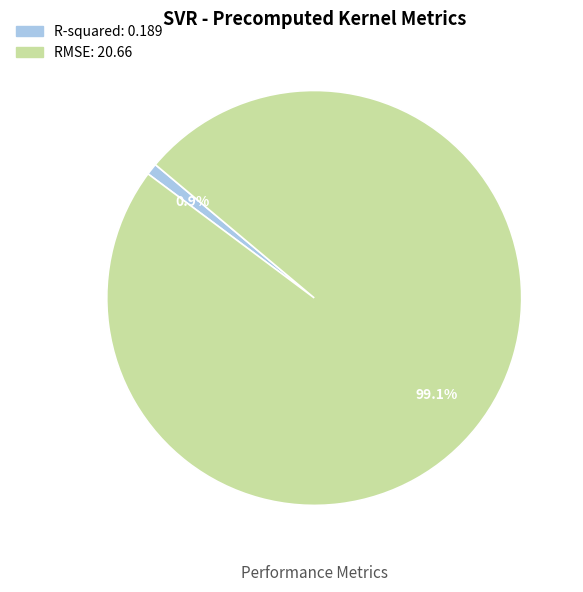

To the nearest percent, what portion does R-squared represent?

1%